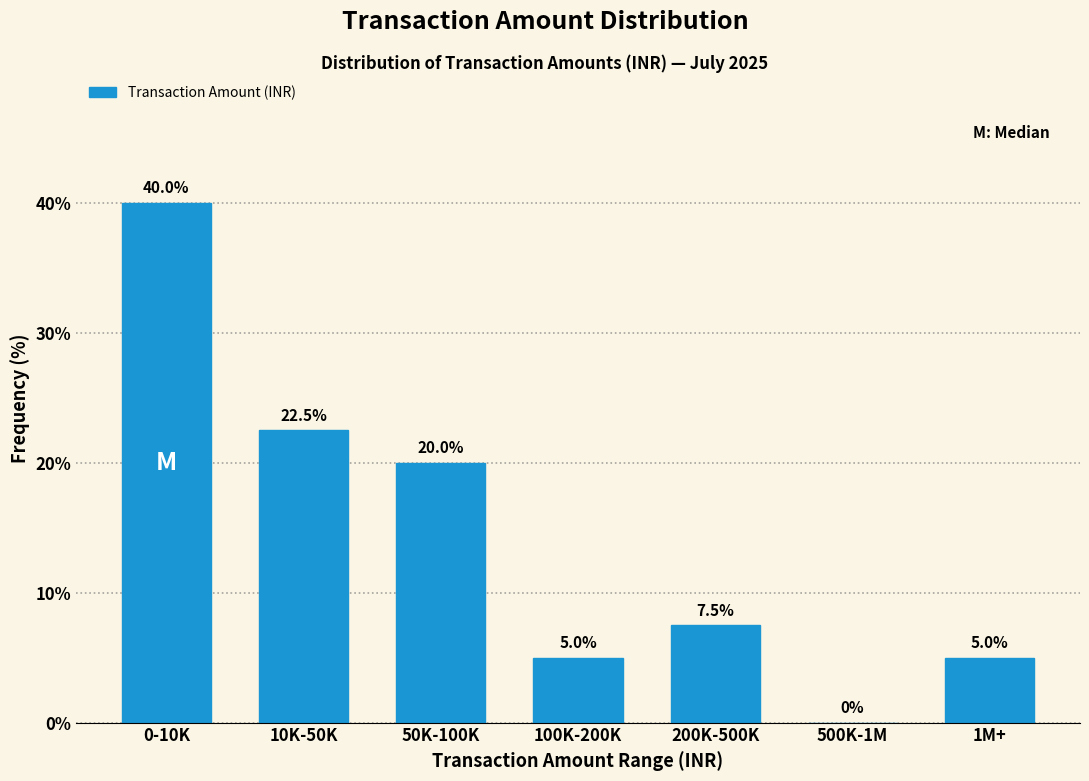

Reading left to right, extract all data points from this chart.

0-10K=40.0	10K-50K=22.5	50K-100K=20.0	100K-200K=5.0	200K-500K=7.5	500K-1M=0.0	1M+=5.0